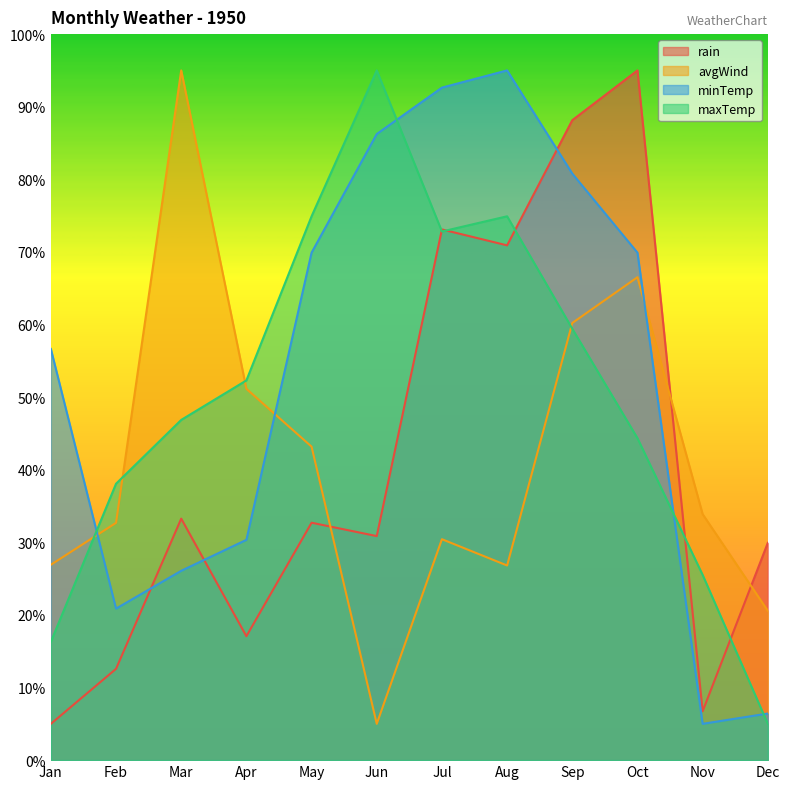

Between Apr and Nov, which series saw the biggest shift?

maxTemp